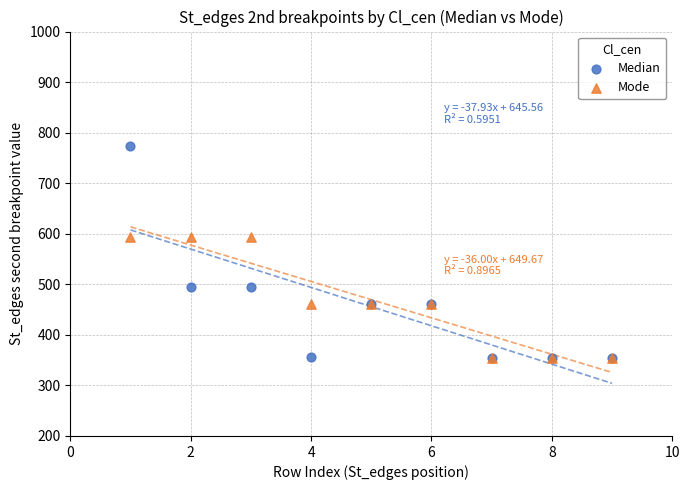

What are all the series names shown in the legend?

Median, Mode